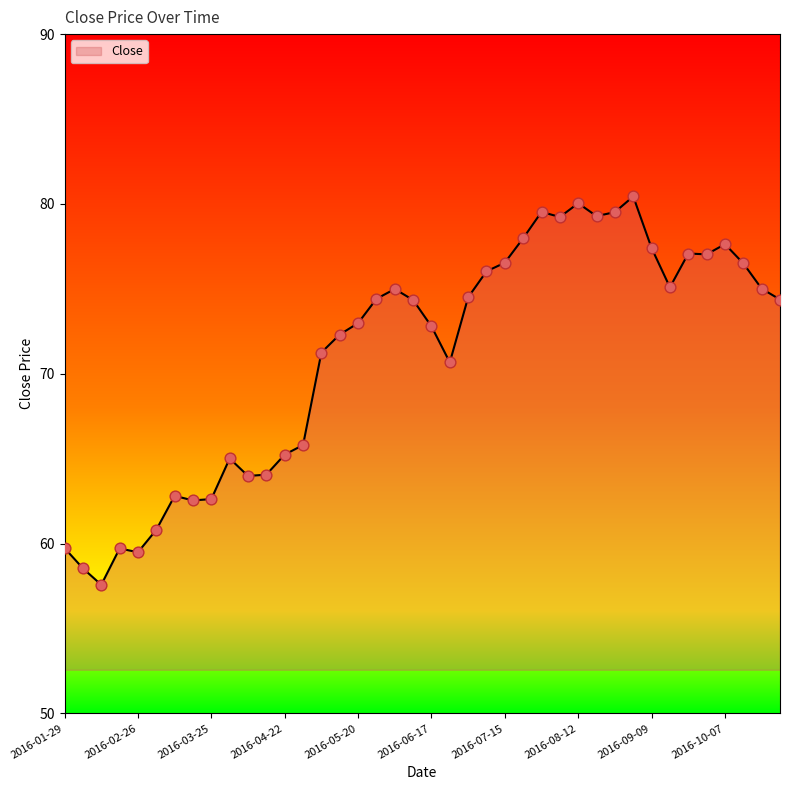

What is the smallest value displayed?

57.6